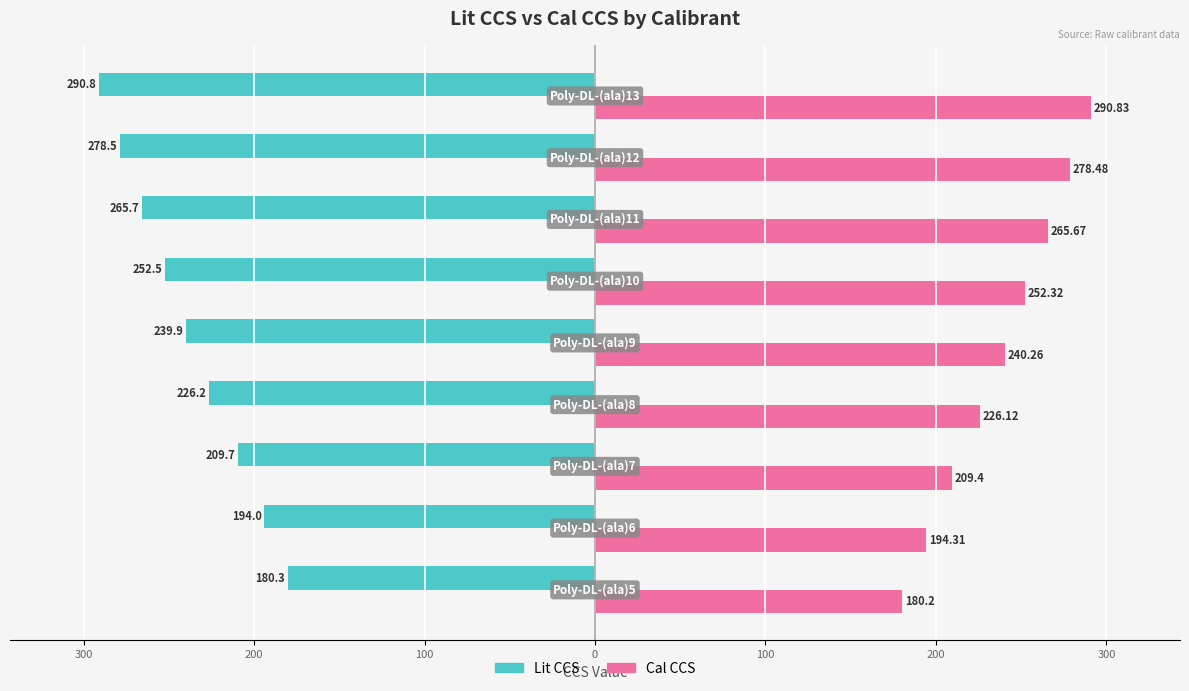

What are all the series names shown in the legend?

Lit CCS, Cal CCS